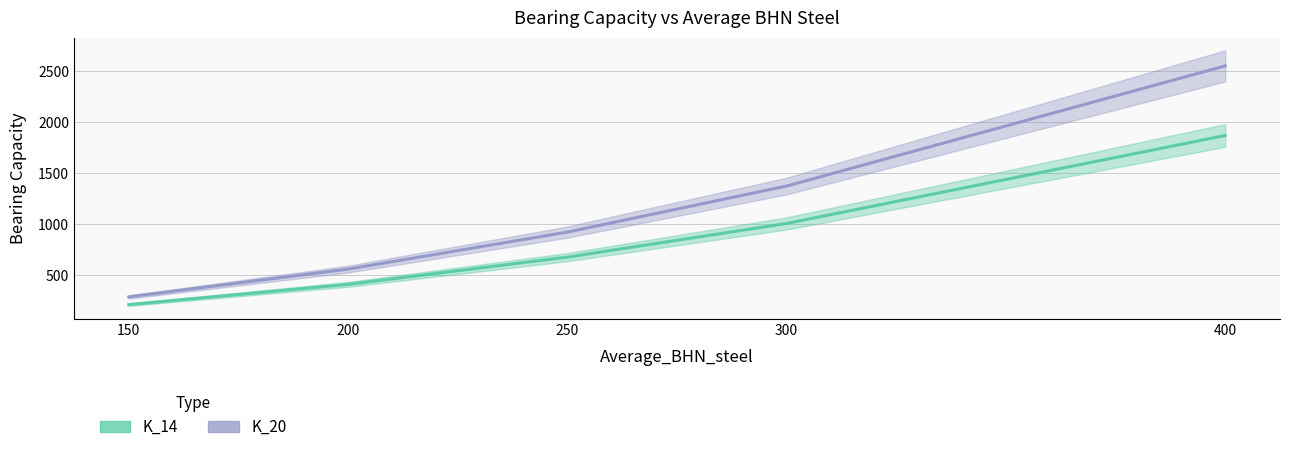

What is the difference between the second highest and second lowest values in the K_14 series?

599